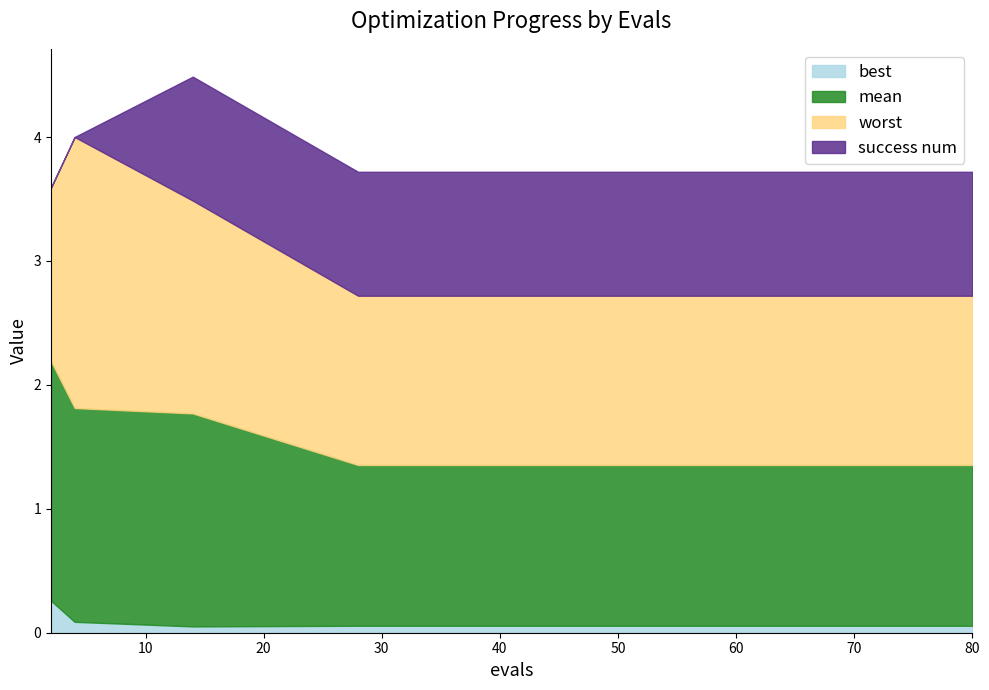

At which label does mean reach its minimum?

28